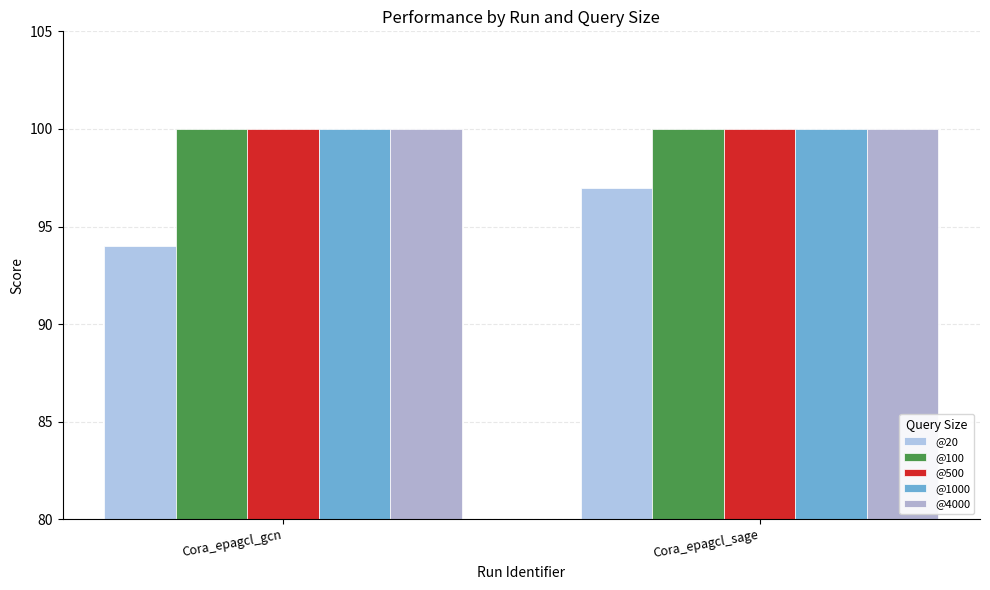

How many categories are shown in the chart?

2